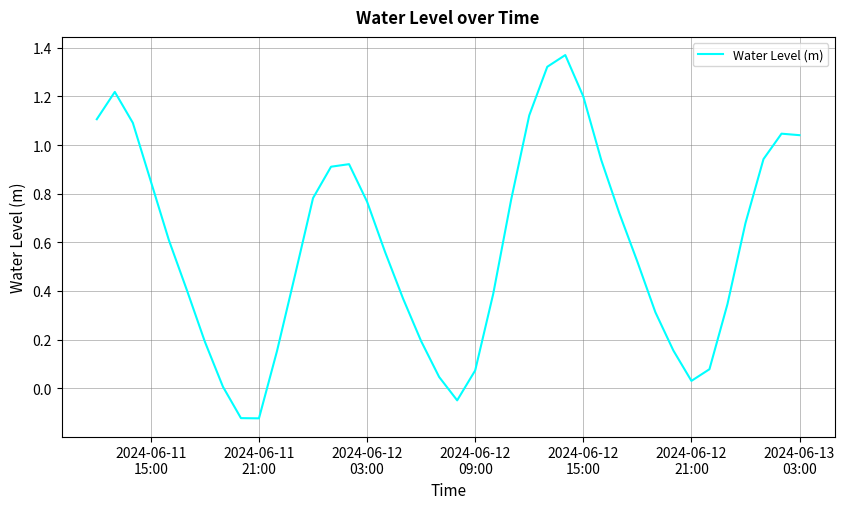

What is the difference between the maximum and minimum values?

1.5